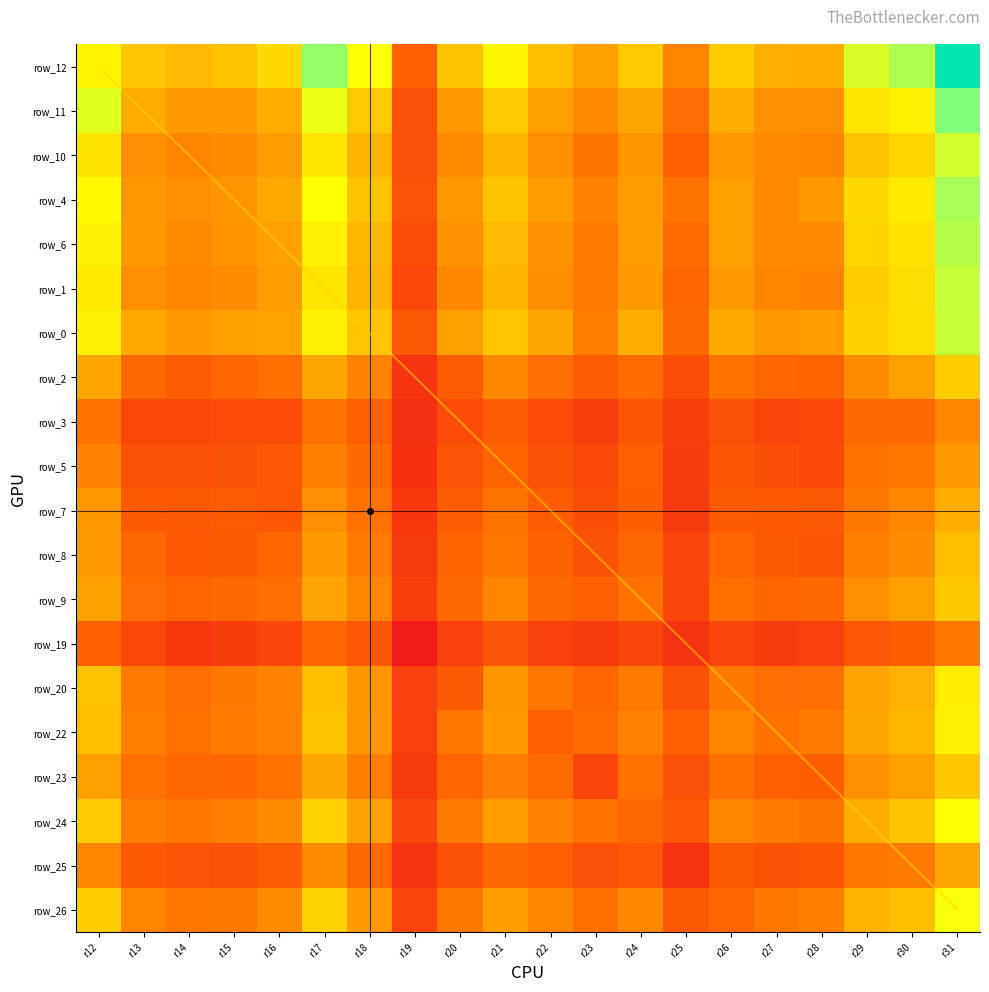

What is the total value across all series at r27?

3161